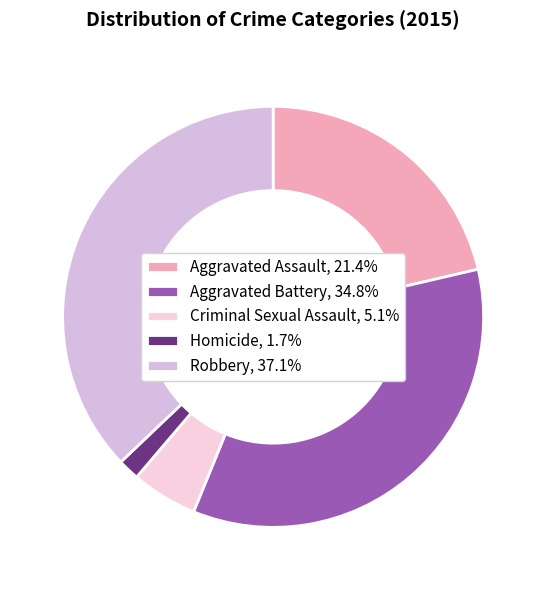

How many segments does this pie chart have?

5